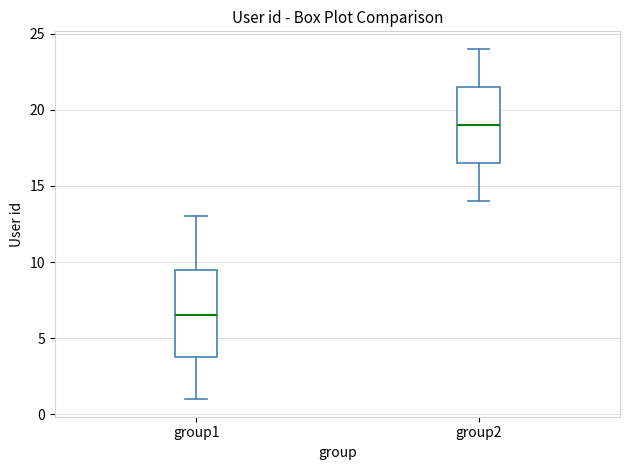

Reading left to right, transcribe this box plot: for each box, give where its median line is, the range the box spans, and where its two whiskers end, as read against the y-axis. The values are not printed on the chart, so give them approximately, as read against the axis.

group1: median 6.5, box 4.0 to 9.5, whiskers 1.0 to 13.0
group2: median 19.0, box 16.5 to 21.5, whiskers 14.0 to 24.0